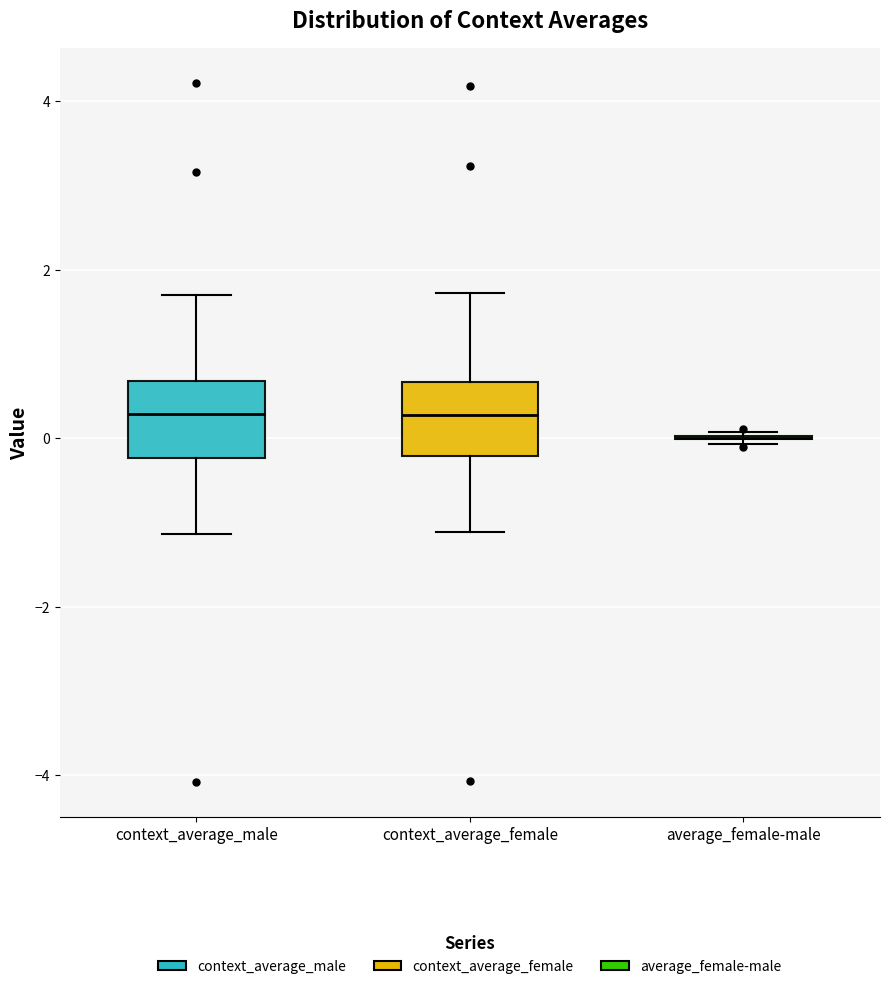

Where does the lower whisker of the box for context_average_female end on the y-axis? The values are not printed on the chart, so give them approximately, as read against the axis.

-1.2